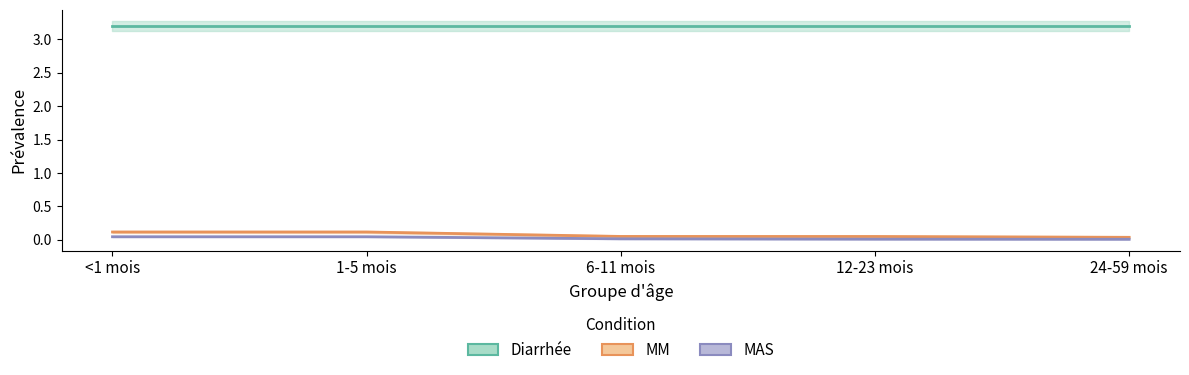

Is it true that MM equals 0.0 at 12-23 mois?

True